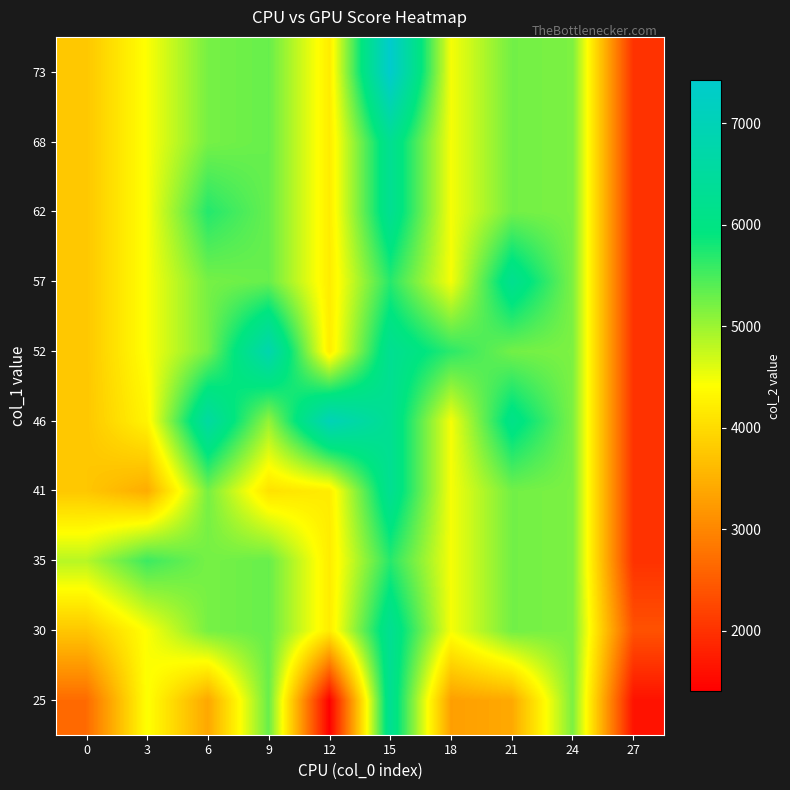

What is the minimum value shown in the chart?

1400.0